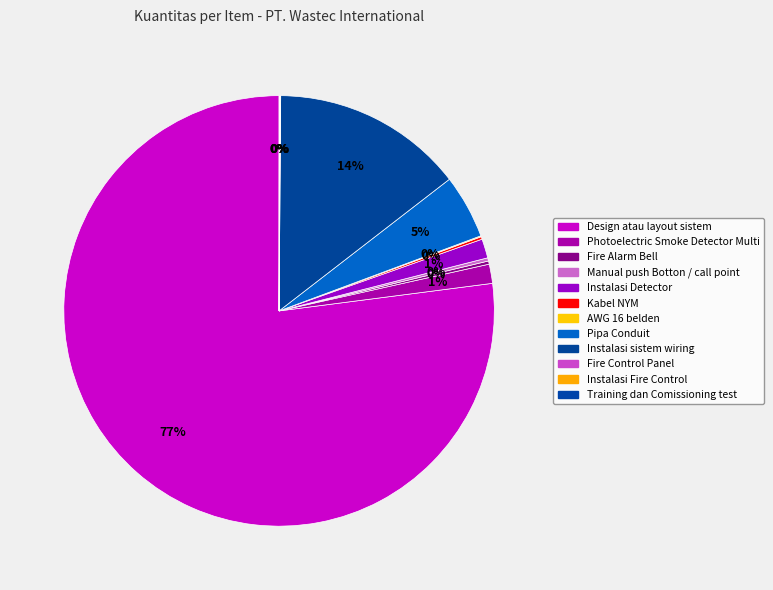

Approximately how many times larger is the value at Instalasi Detector compared to Photoelectric Smoke Detector Multi?

1.0